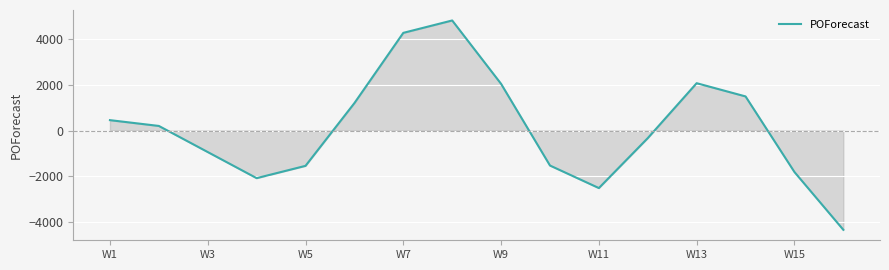

What is the minimum value shown in the chart?

-4336